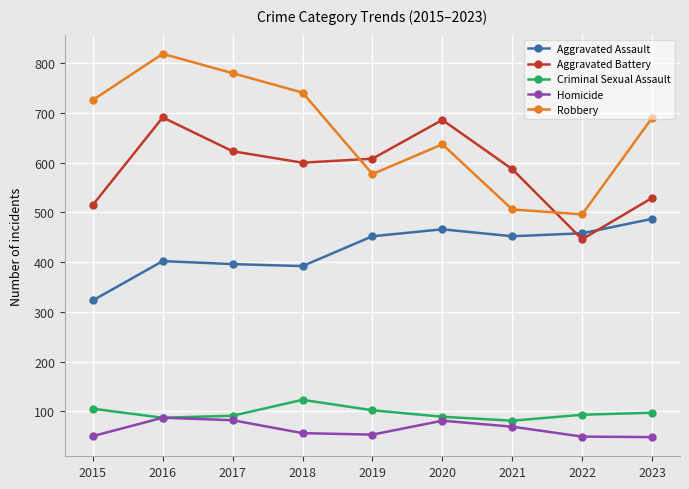

Is the value of Homicide at 2022 greater than the value of Aggravated Assault at 2016?

No